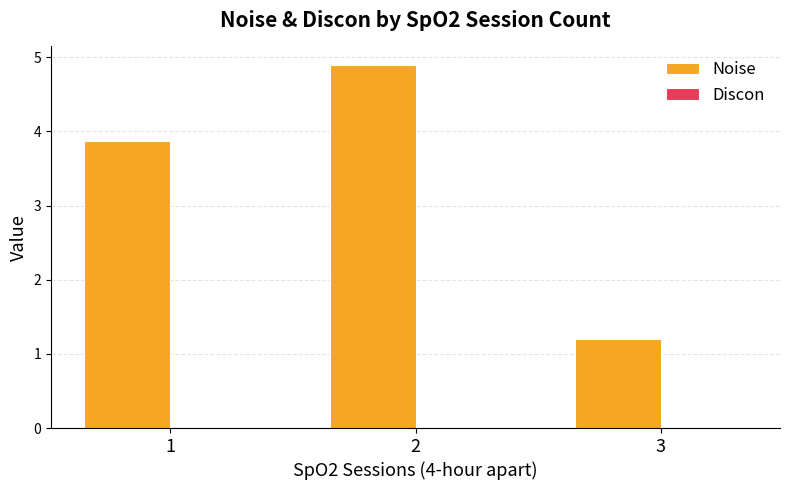

Does the chart contain any negative values?

No